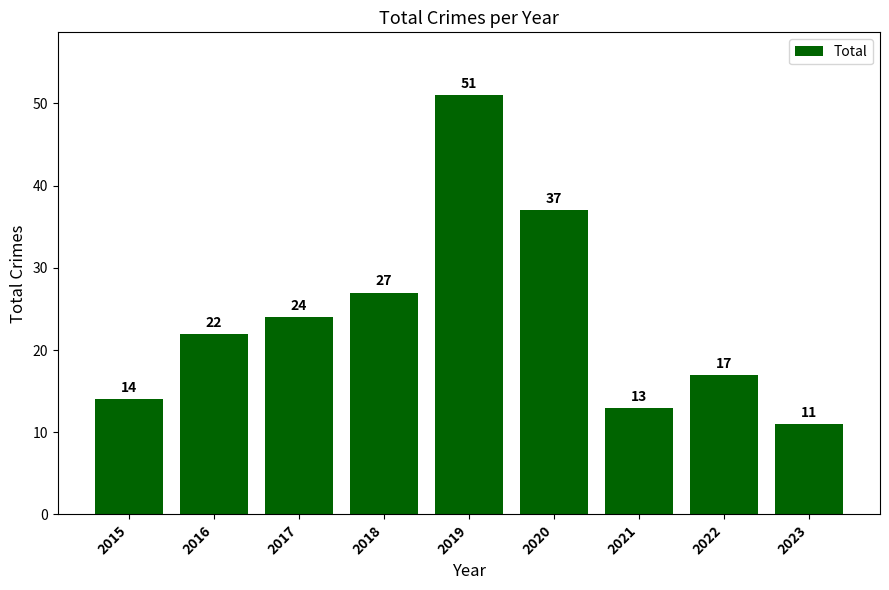

Rank the categories by value from highest to lowest.

2019, 2020, 2018, 2017, 2016, 2022, 2015, 2021, 2023